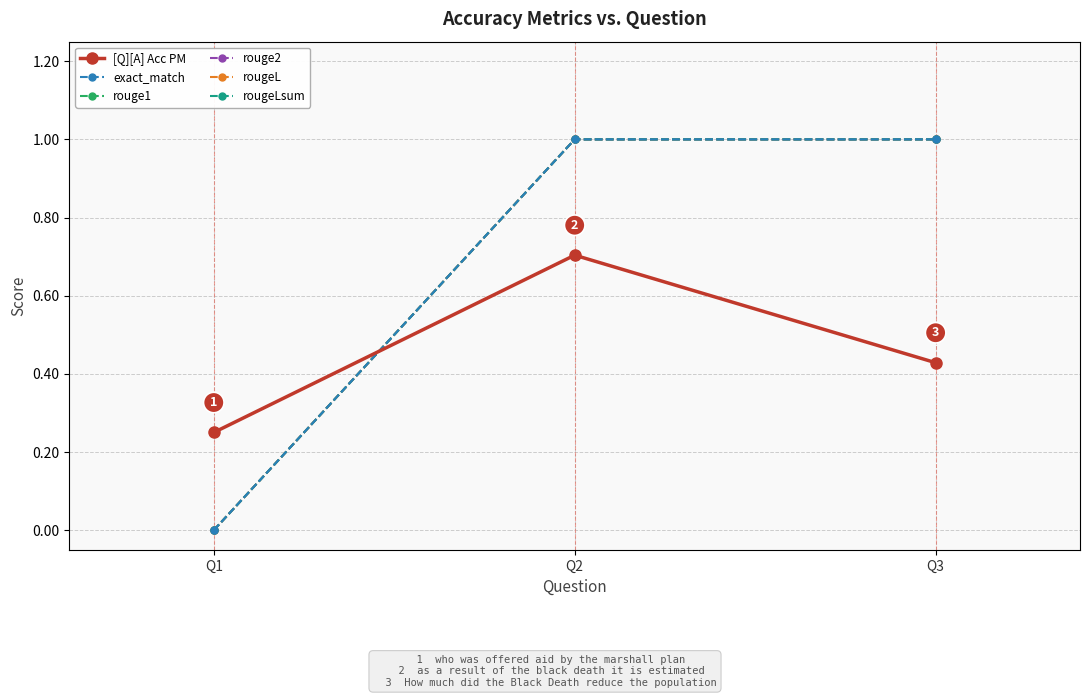

What is the difference between the rougeL values at Q1 and Q3?

1.0